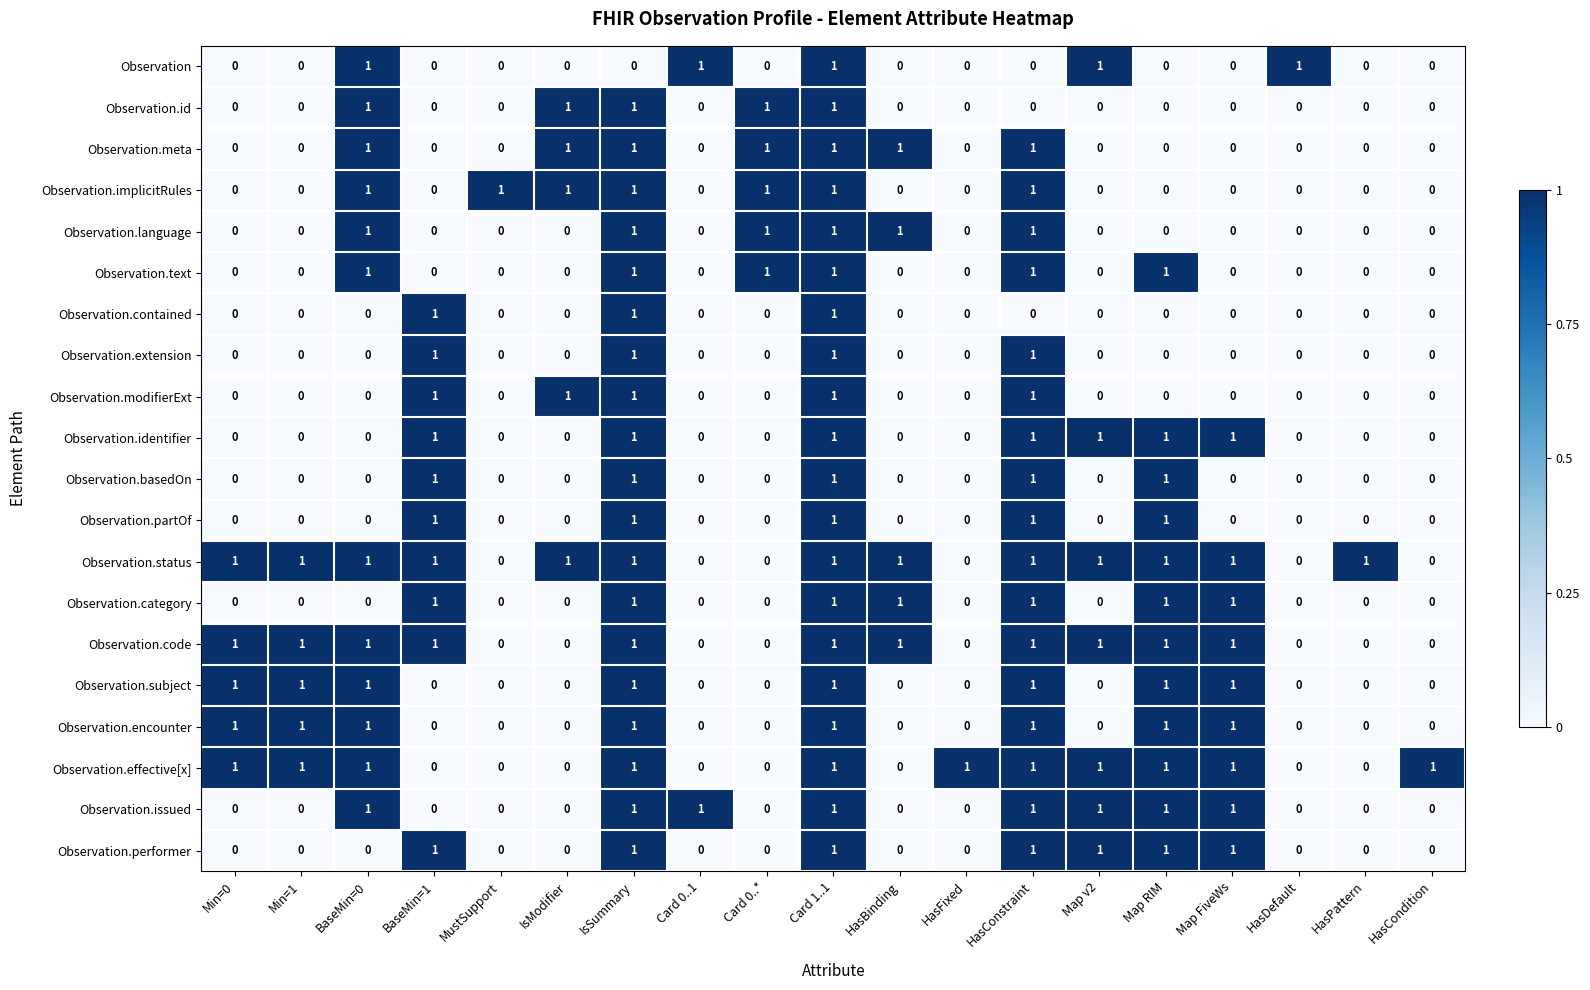

Which series has the largest total across all categories?

Observation.status